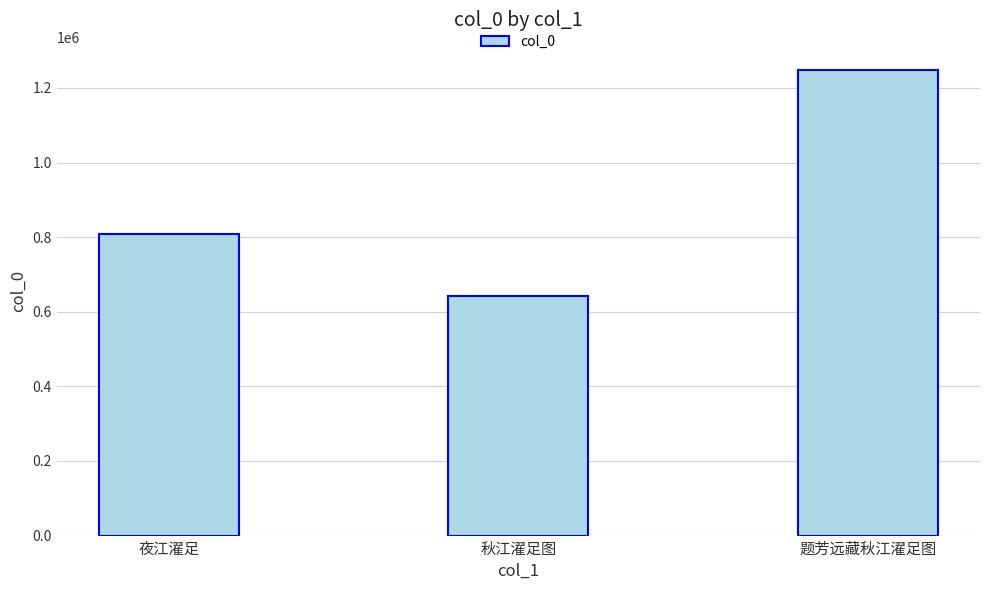

Rank the categories by value from lowest to highest.

秋江濯足图, 夜江濯足, 题芳远藏秋江濯足图